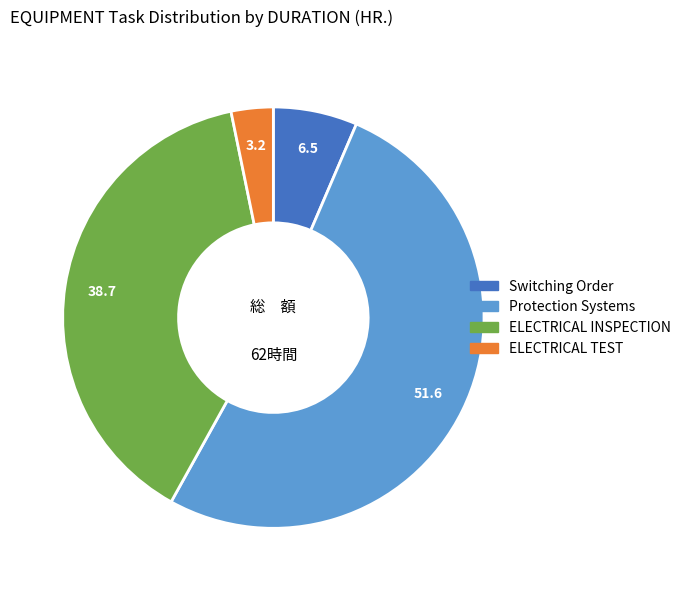

Count the number of slices in the pie.

4